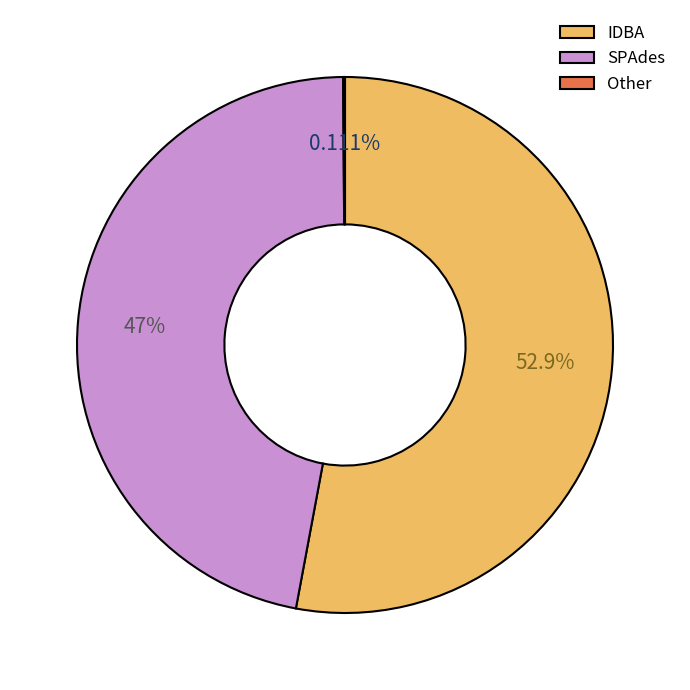

Is the sum of IDBA and SPAdes greater than half?

Yes